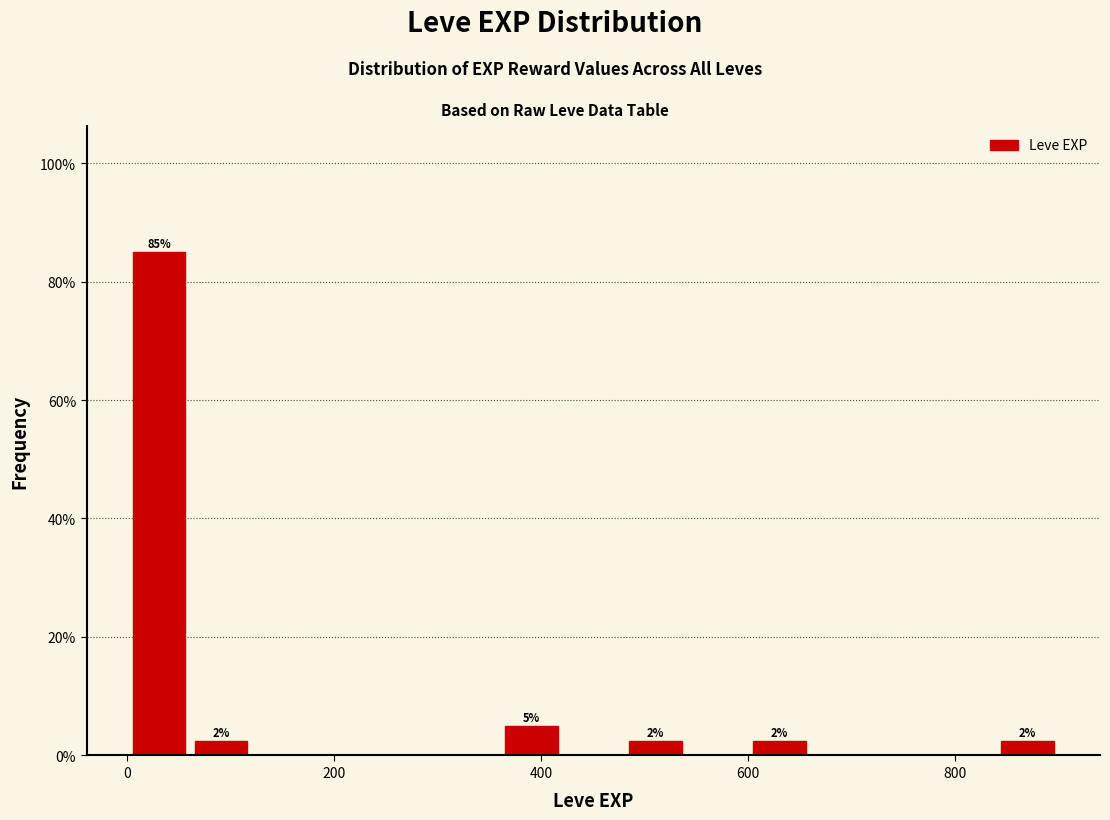

Read against the x-axis, roughly where is the centre of the tallest bar?

40